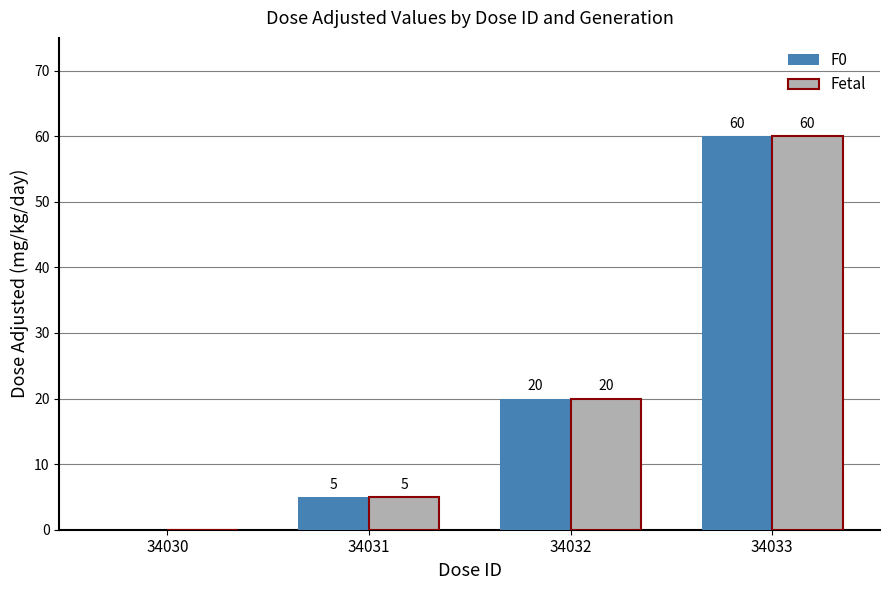

Where is Fetal nearest to the value 30?

34032